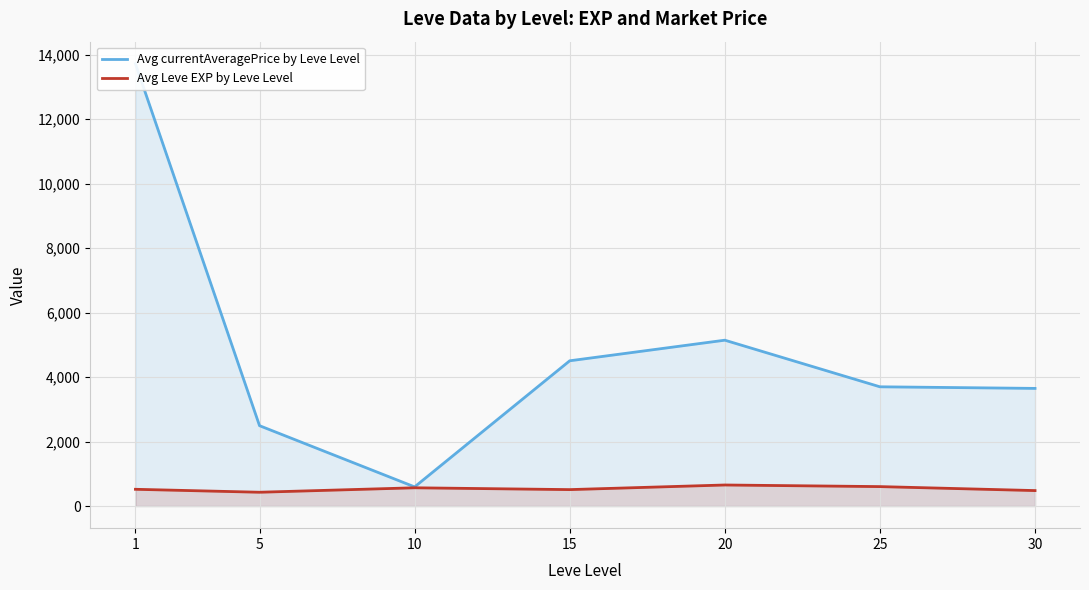

What is the value of the Avg Leve EXP by Leve Level point at the 7th from the left?

480.0